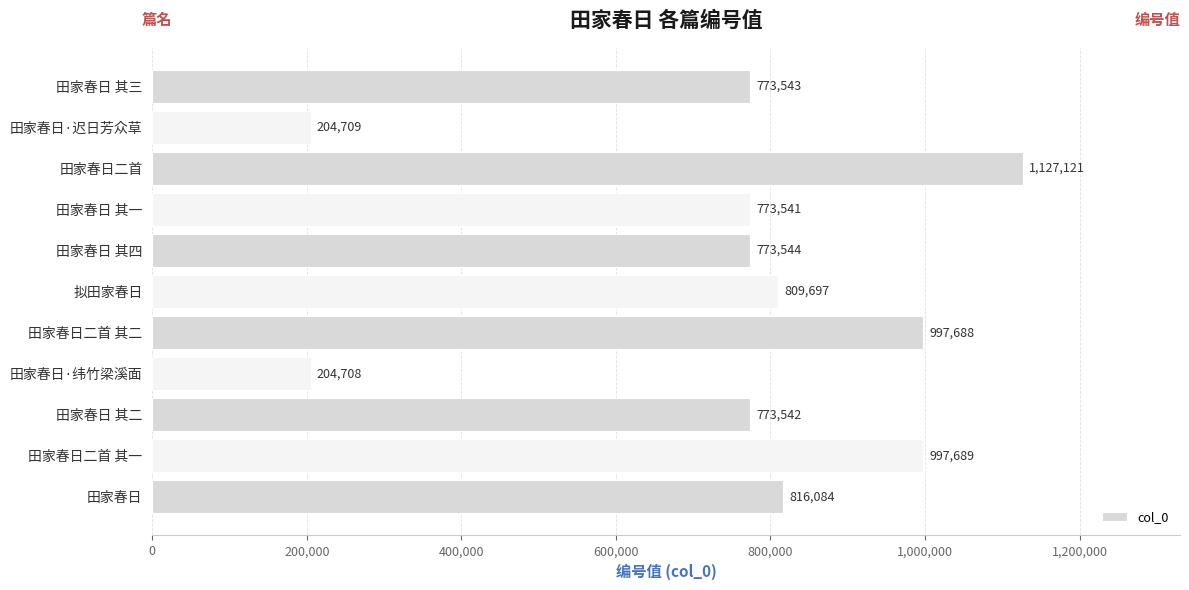

What is the greatest value displayed?

1127121